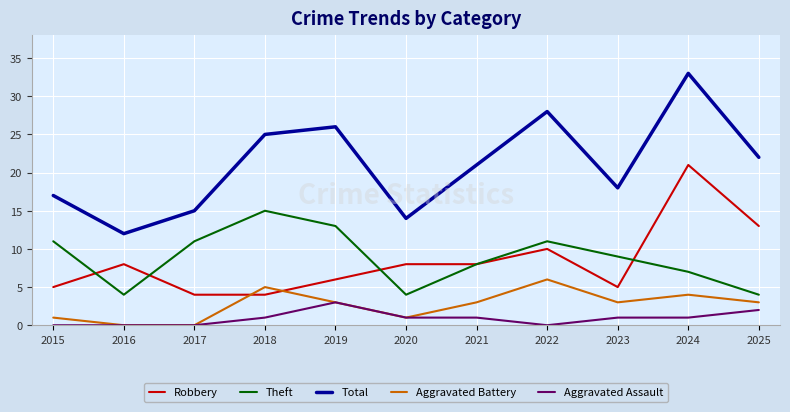

What is the total value across all series at 2017?

30